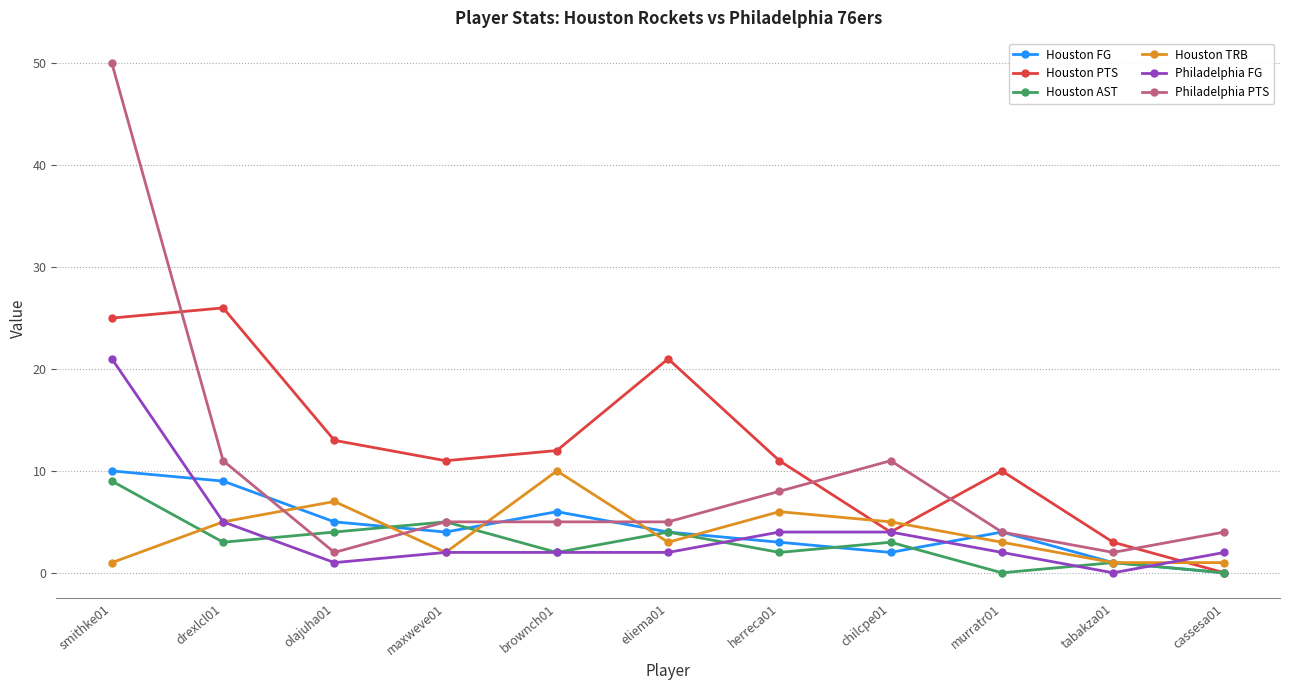

At which category is the sum across all series the highest?

smithke01